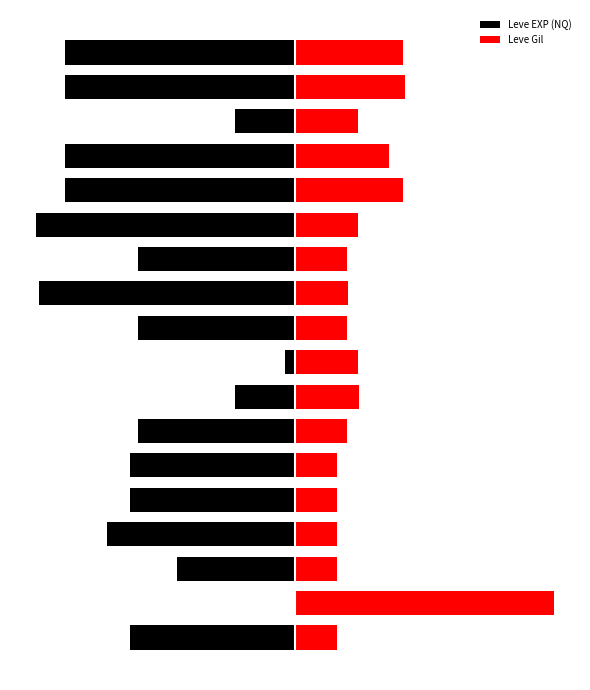

What are all the series names shown in the legend?

Leve EXP (NQ), Leve Gil